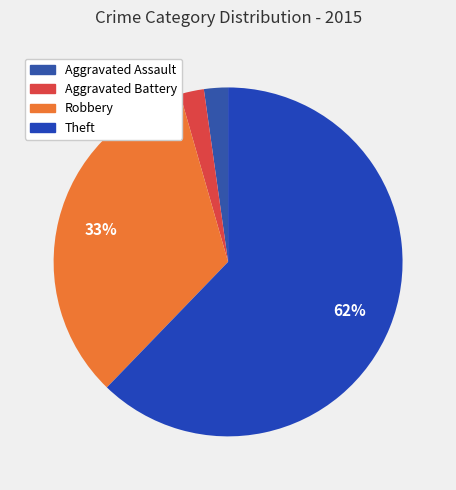

What is the largest slice in the pie chart?

Theft